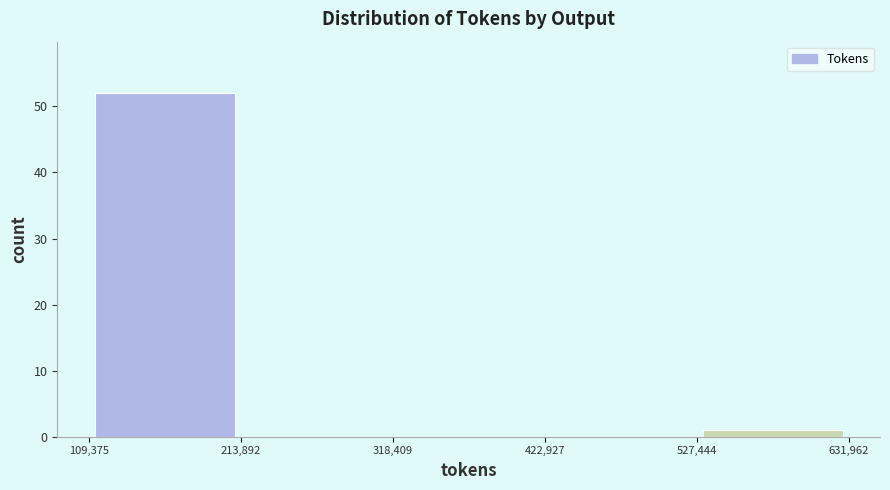

Which range on the x-axis has the tallest bar?

109,375 to 213,892